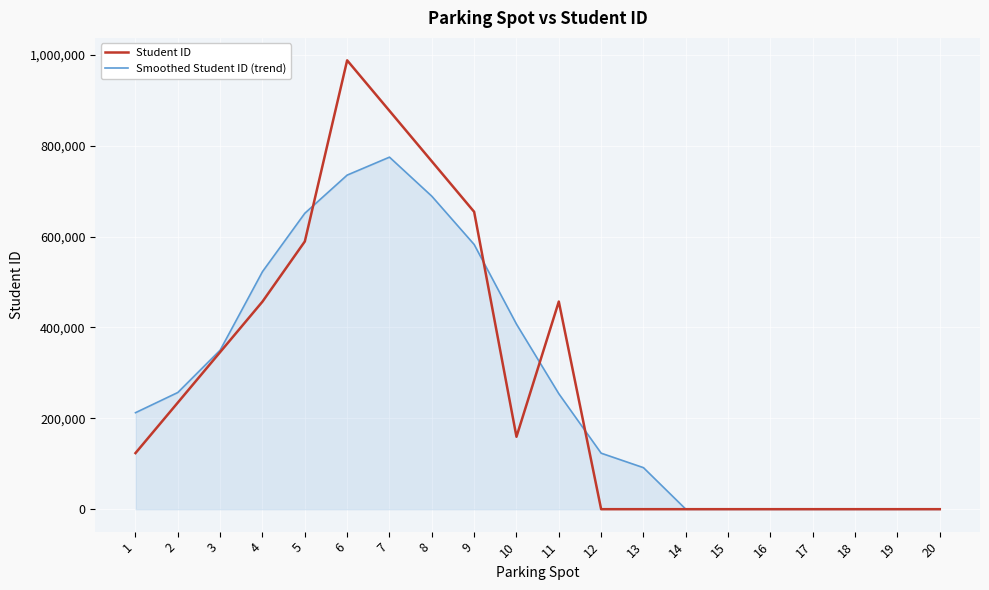

Rank the series at 2 from highest to lowest value.

Smoothed Student ID (trend), Student ID